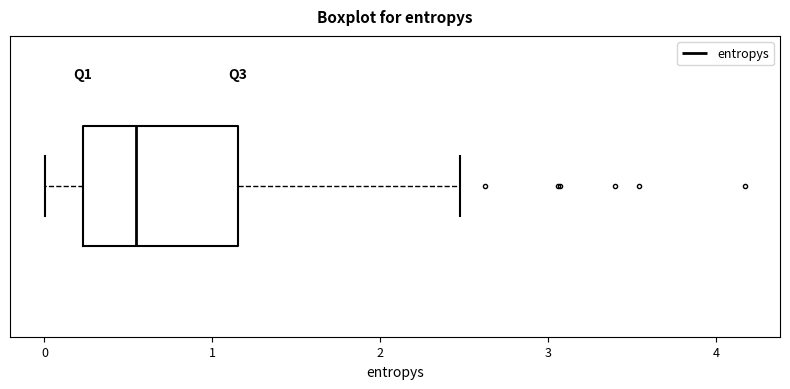

Where is the right edge of the box on the x-axis? The values are not printed on the chart, so give them approximately, as read against the axis.

1.2